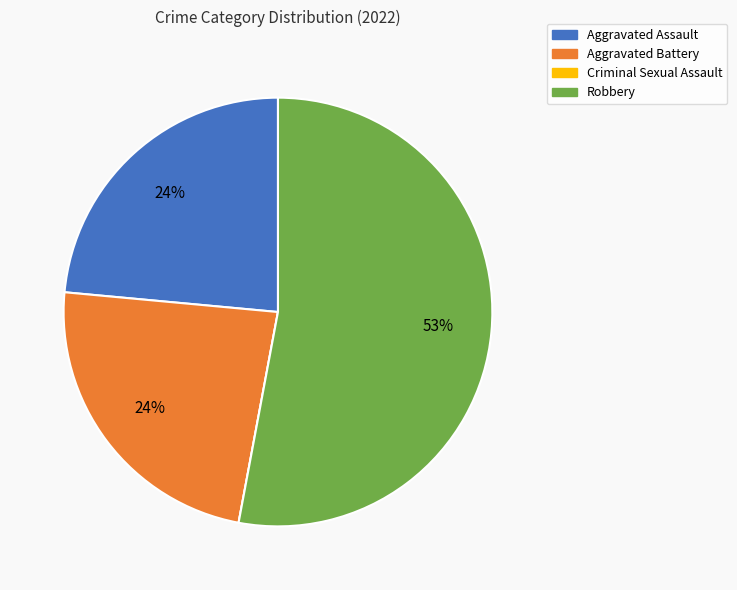

Which has a higher value, Robbery or Aggravated Battery?

Robbery